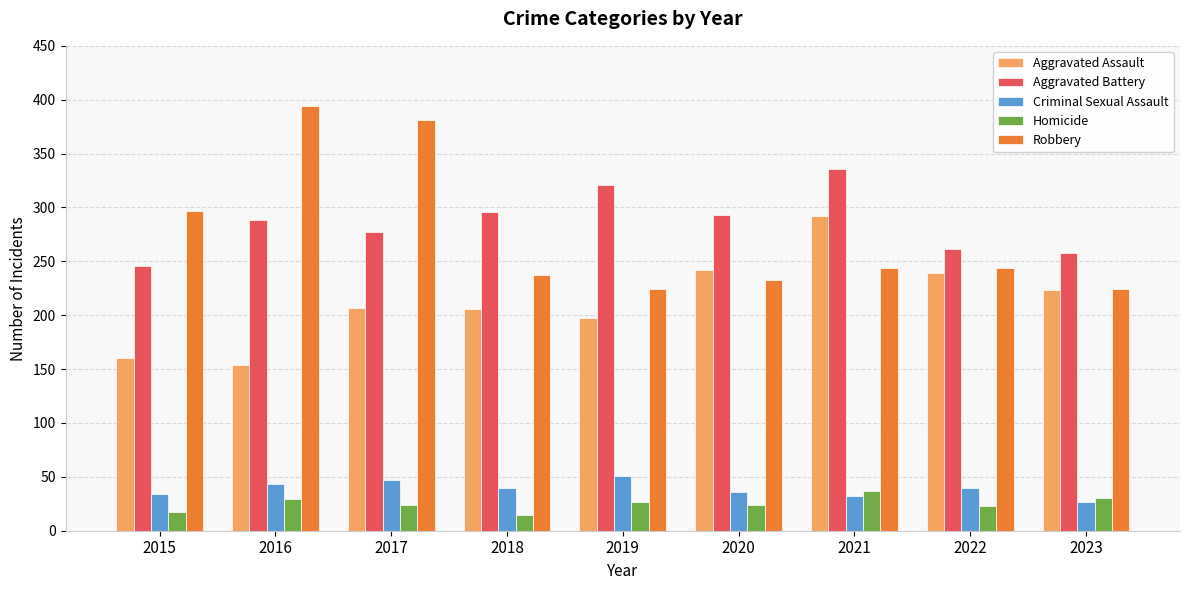

What is the difference between the highest and lowest values at 2021?

304